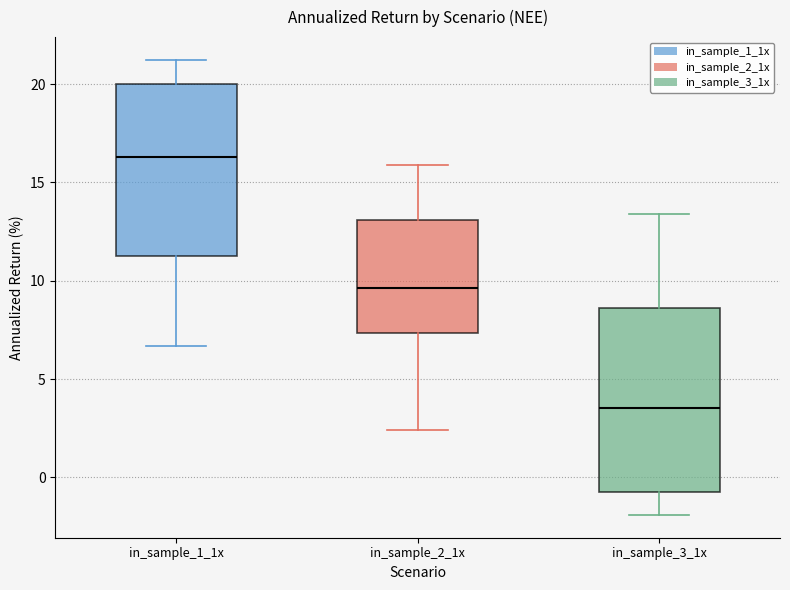

Where is the upper edge of the box for in_sample_1_1x on the y-axis? The values are not printed on the chart, so give them approximately, as read against the axis.

20.0